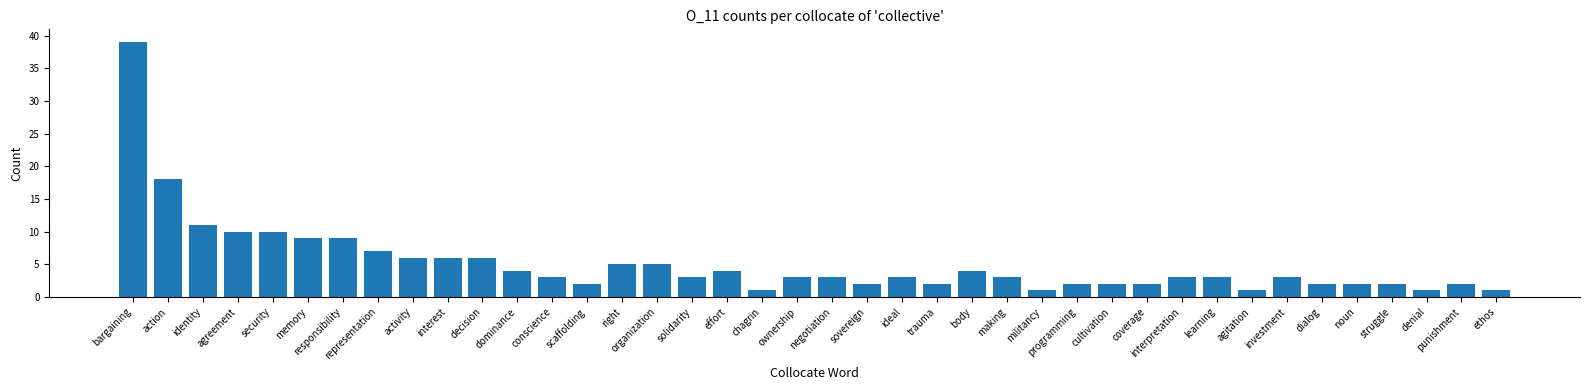

At which label does the data first exceed 3?

bargaining